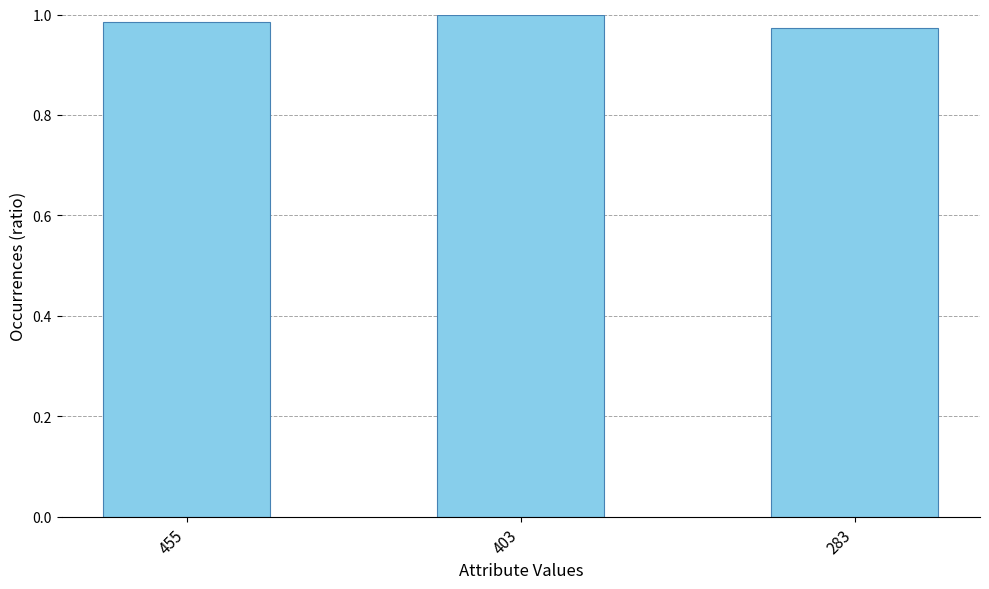

What is the sum of the values at 403 and 455?

2.0